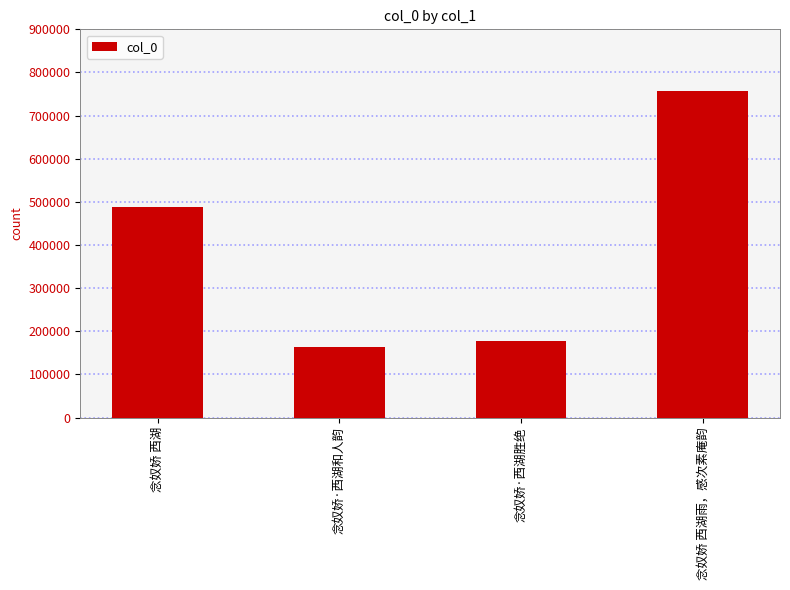

What is the difference between the second highest and minimum values?

324110